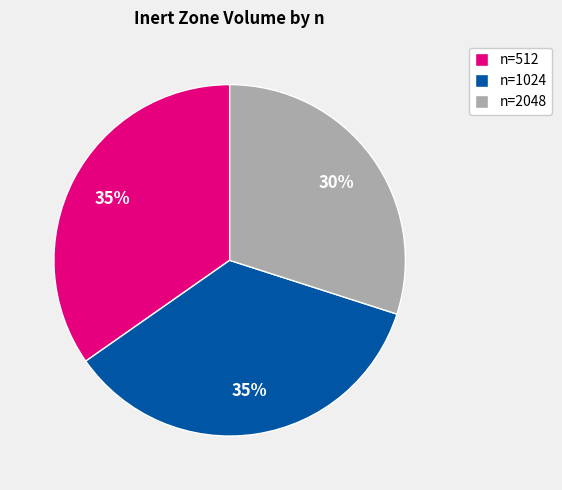

Does any single category account for the majority?

No